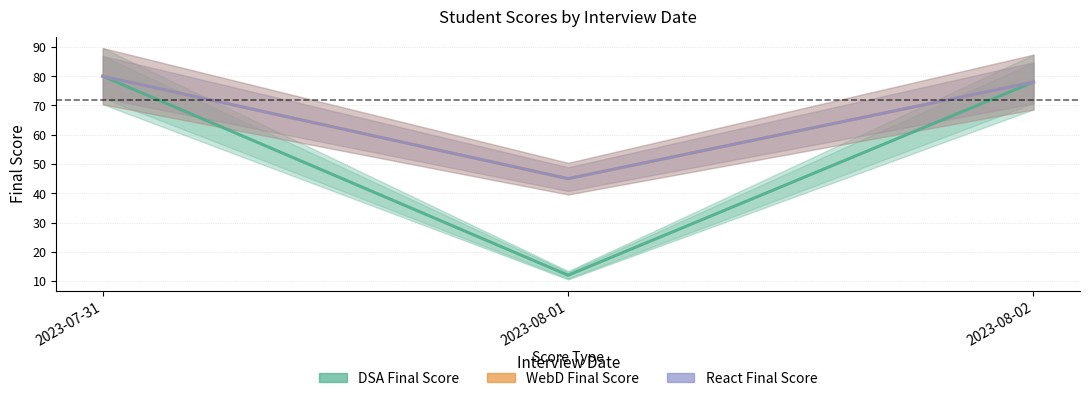

What is the minimum value for DSA Final Score?

12